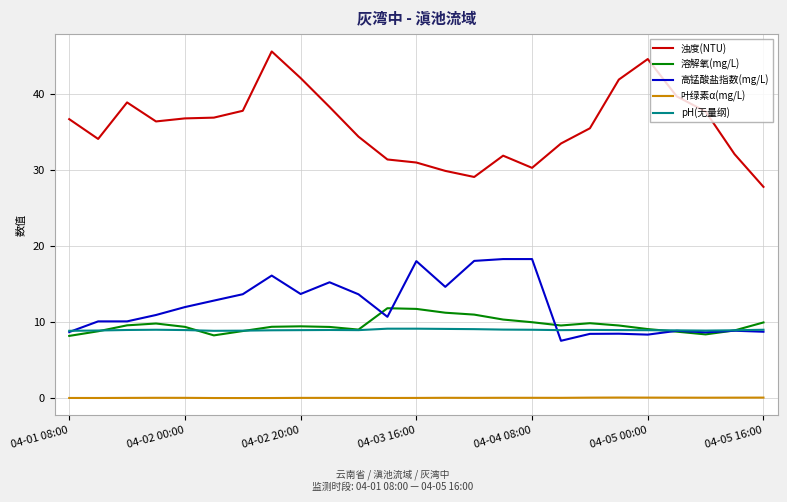

True or false: 高锰酸盐指数(mg/L) and 浊度(NTU) intersect in this chart.

False